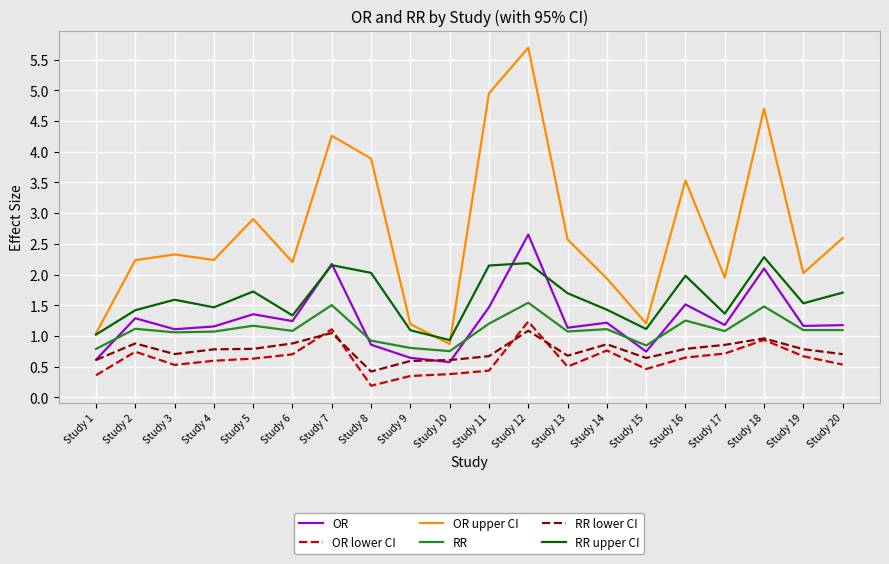

At which category is the sum across all series the highest?

Study 12